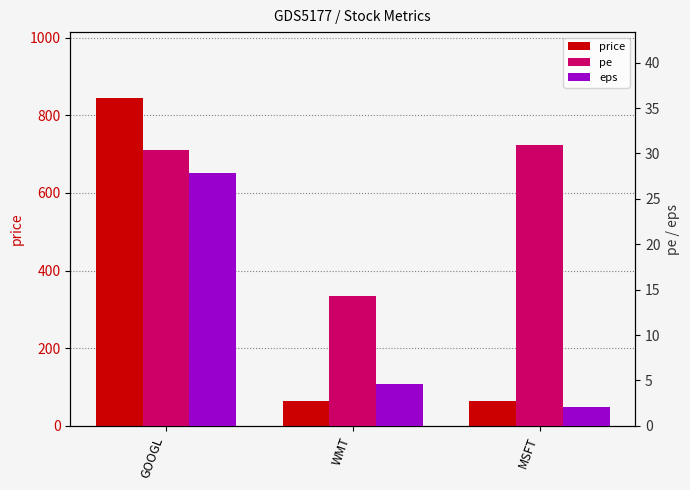

Which series has the largest range (max minus min)?

price